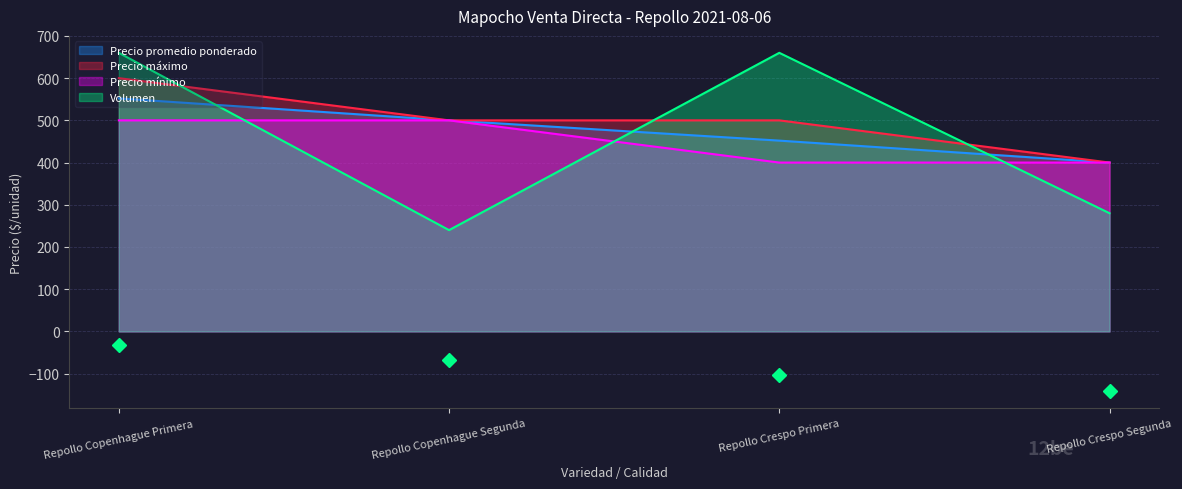

Which series changed the most between Repollo Copenhague Segunda and Repollo Crespo Segunda?

Precio promedio ponderado